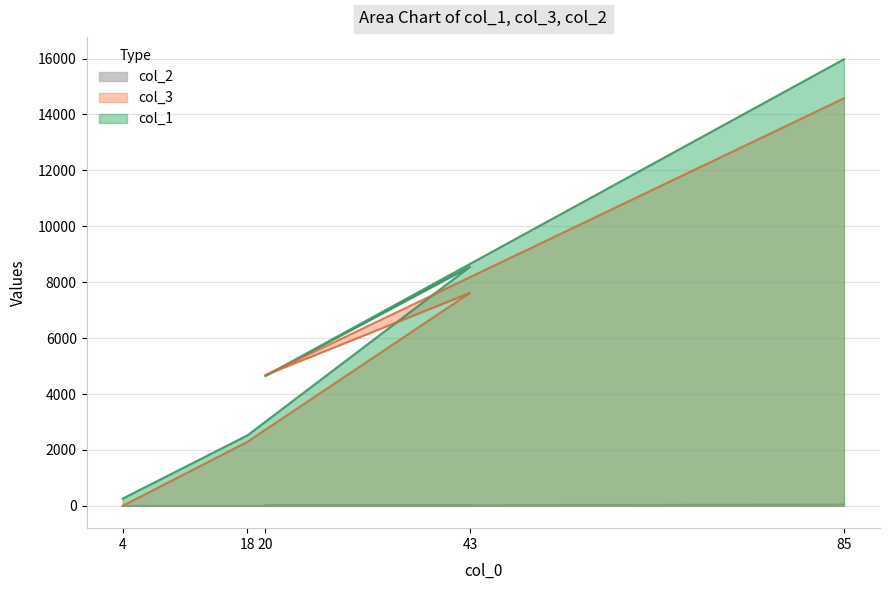

Reading left to right, list all the values displayed in this chart.

col_1: 4=260	18=2520	43=8552	20=4645	85=15977
col_3: 4=0	18=2288	43=7617	20=4674	85=14579
col_2: 4=15	18=15	43=25	20=20	85=60